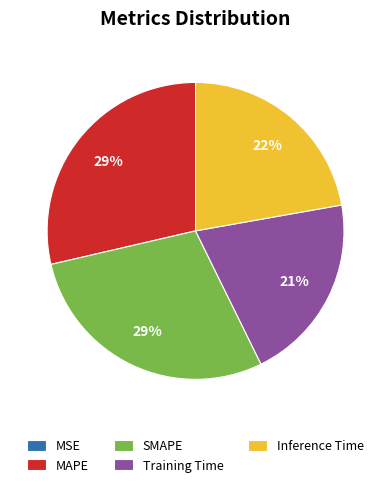

True or false: MAPE accounts for 35% of the total.

False